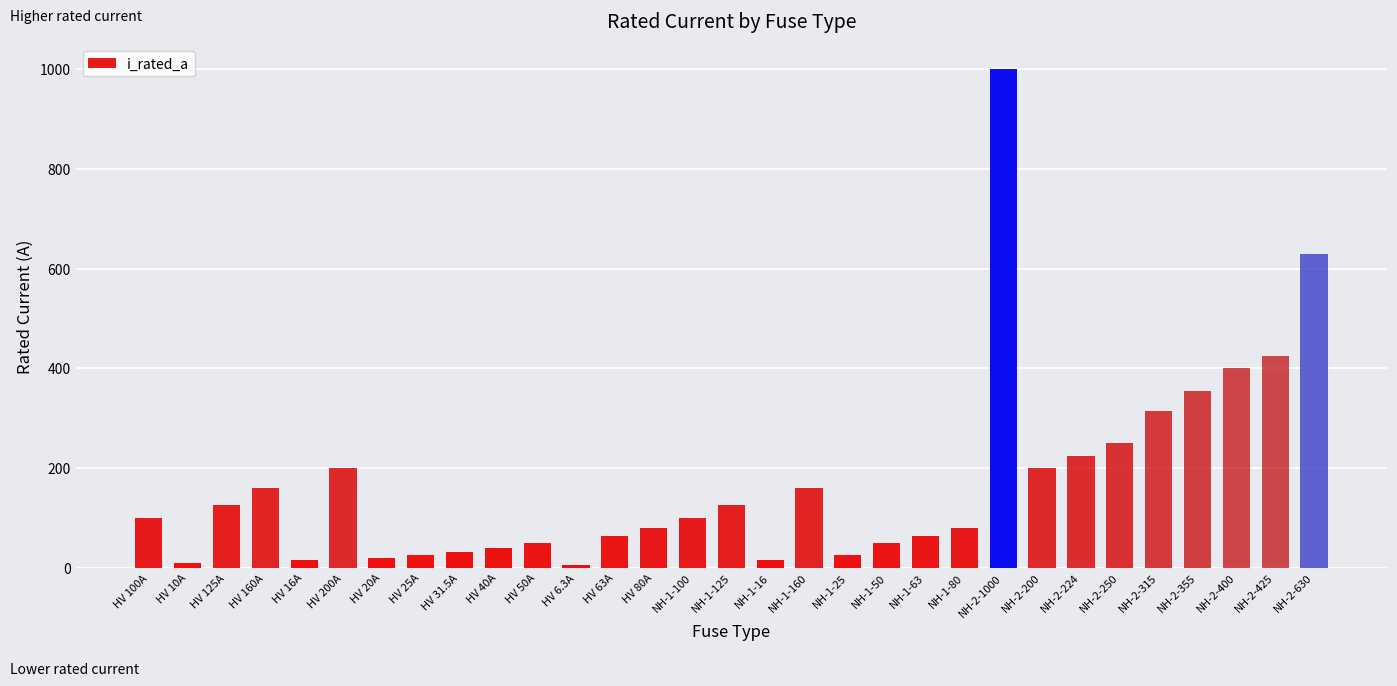

What is the maximum value shown in the chart?

1000.0